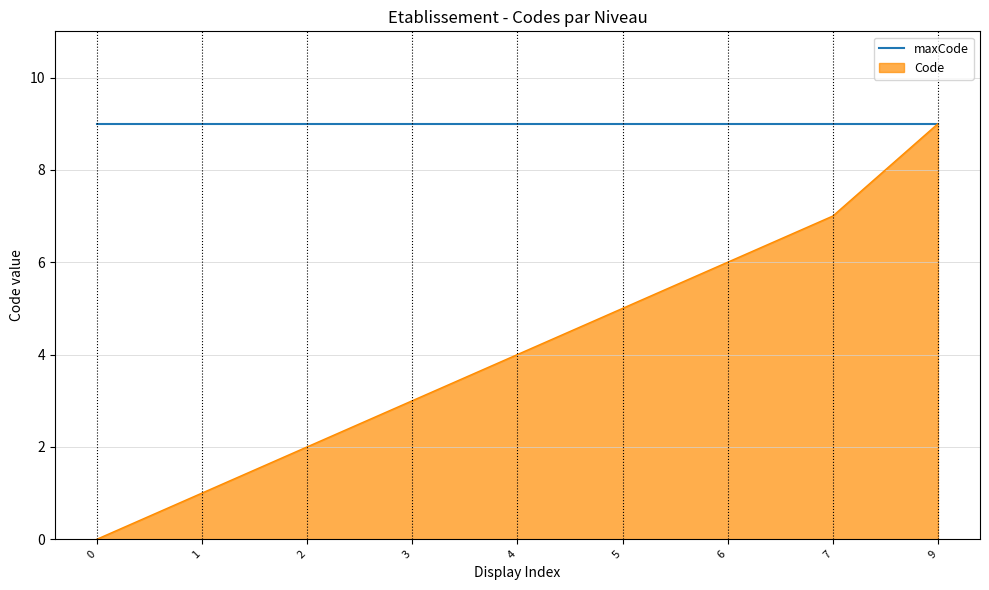

What is the highest value of the maxCode series?

9